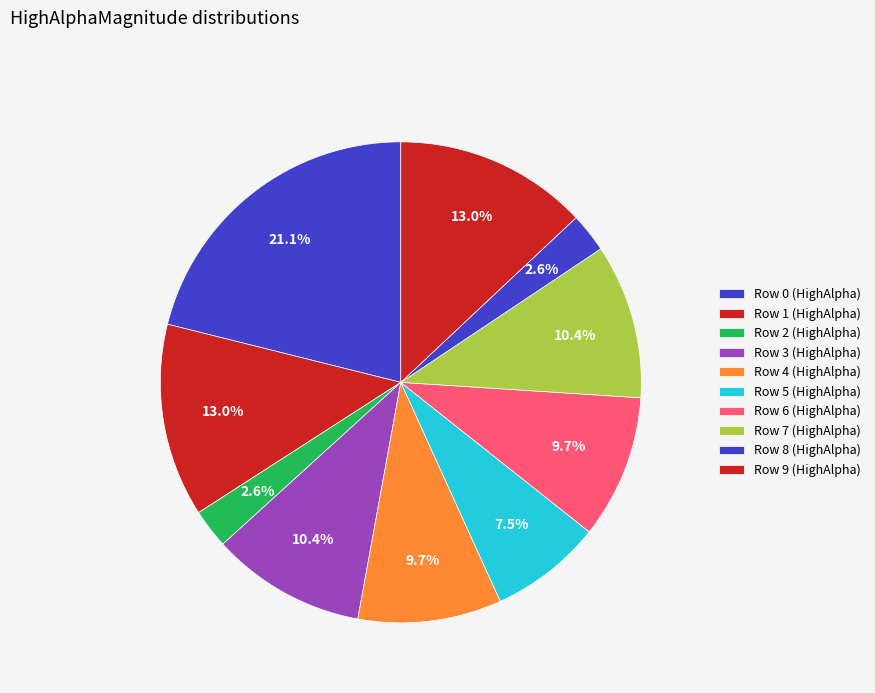

How many slices are in this pie chart?

10